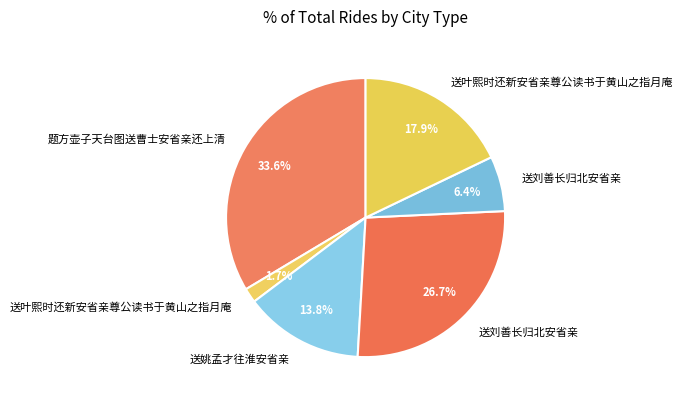

To the nearest percent, what is the average slice percentage?

17%